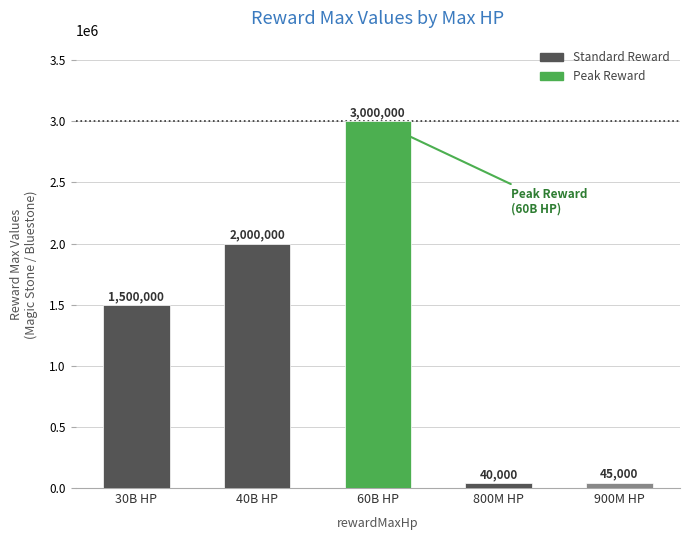

How many data points are less than 1500000?

2